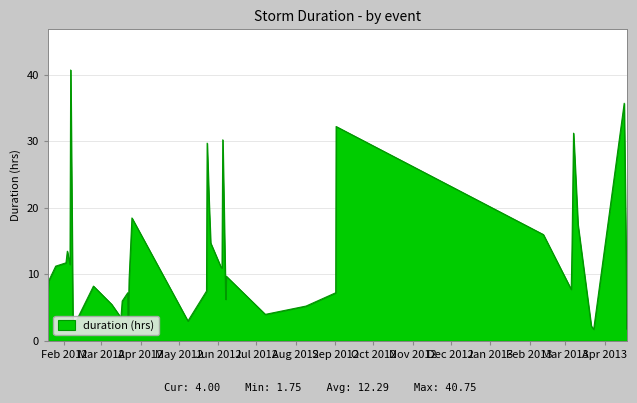

What is the difference between the maximum and minimum values?

39.0